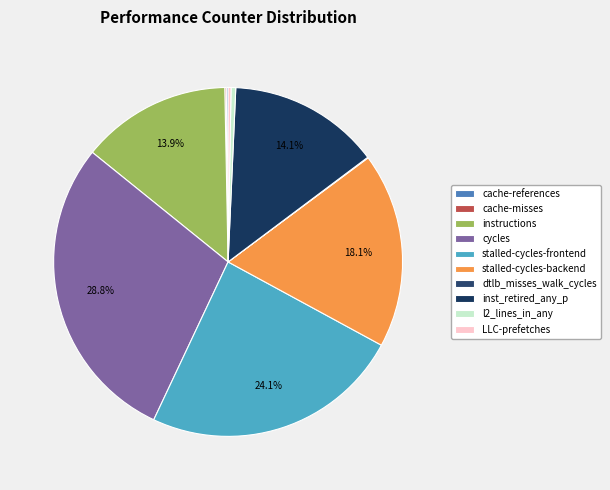

Which has a higher value, inst_retired_any_p or stalled-cycles-backend?

stalled-cycles-backend